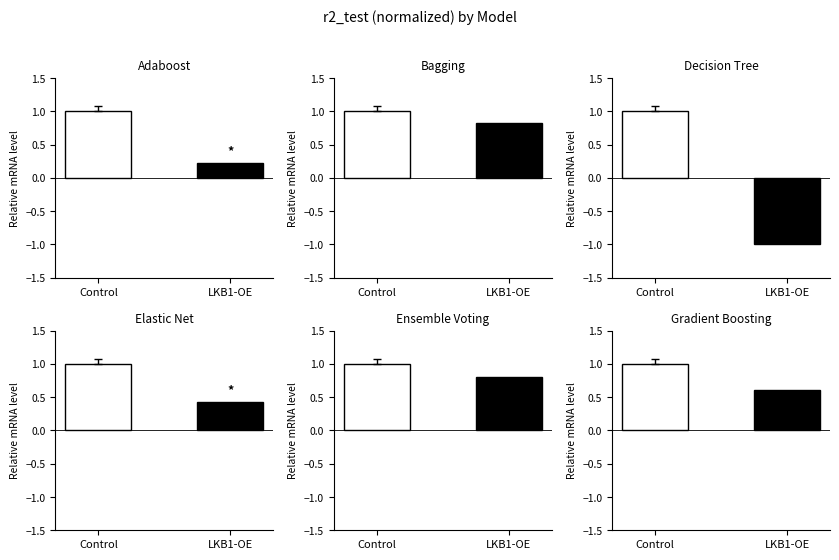

Where is Elastic Net nearest to the value 0?

LKB1-OE